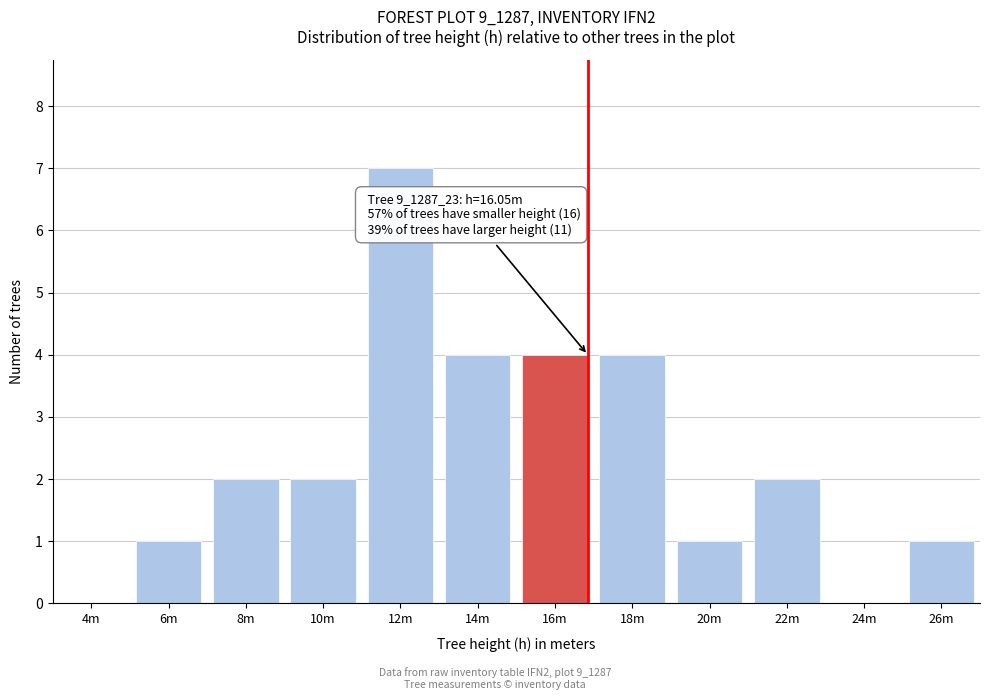

Reading left to right, what are all the values shown in this chart?

4m=0	6m=1	8m=2	10m=2	12m=7	14m=4	16m=4	18m=4	20m=1	22m=2	24m=0	26m=1